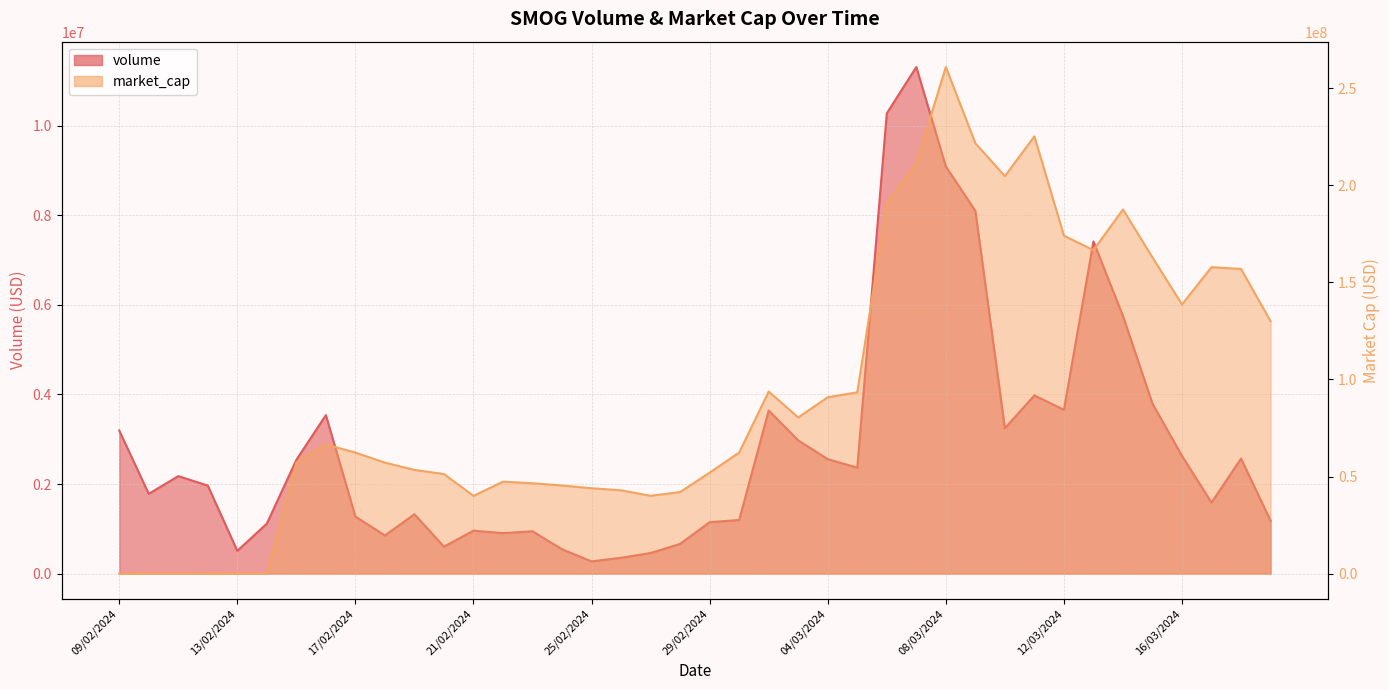

Reading left to right, transcribe all the data shown in this chart.

volume: 3195500.8	1781590.3	2176889.6	1965617.3	508031.0	1117011.4	2540832.0	3539258.4	1274196.6	851963.9	1325858.9	601943.1	959162.5	903477.3	945268.8	543424.0	272512.5	353818.2	459682.3	664105.6	1149083.4	1196721.7	3643017.5	2975167.9	2556248.8	2365610.8	10278340.4	11313849.6	9092633.5	8101519.6	3246970.4	3980481.2	3658111.2	7417783.1	5752536.3	3794915.7	2628534.1	1586553.4	2569040.7	1180866.0
market_cap: 0.0	0.0	0.0	0.0	0.0	0.0	57181271.4	66450594.9	62315600.3	57135058.6	53398779.8	51277201.3	40005491.9	47343500.6	46533305.0	45366456.0	43956155.0	42887669.3	40079135.6	42001534.1	51994450.1	62361334.4	93737697.5	80417415.8	90818782.8	93351015.5	190310618.8	211464870.6	260888848.6	221625645.7	204684195.8	225177449.4	174038330.1	166568275.9	187514344.4	162802146.2	138598135.7	157818503.5	156872797.4	129997231.5